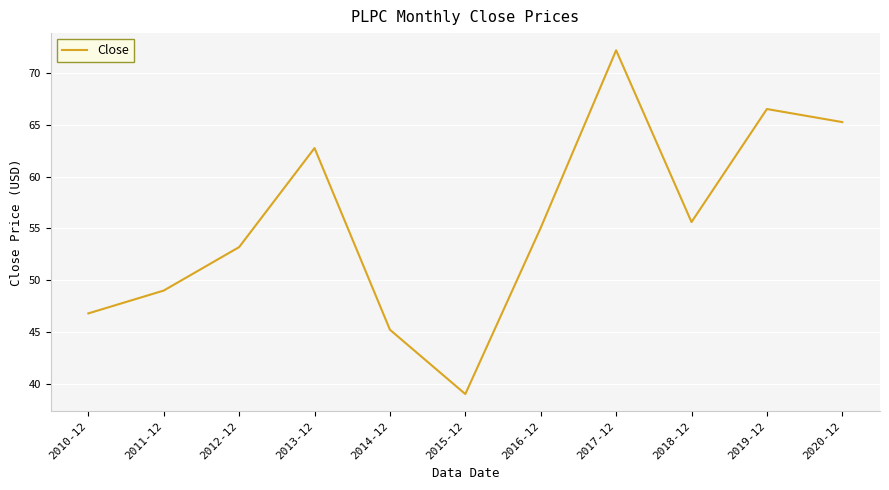

List the labels in order of value, largest first.

2017-12, 2019-12, 2020-12, 2013-12, 2018-12, 2016-12, 2012-12, 2011-12, 2010-12, 2014-12, 2015-12